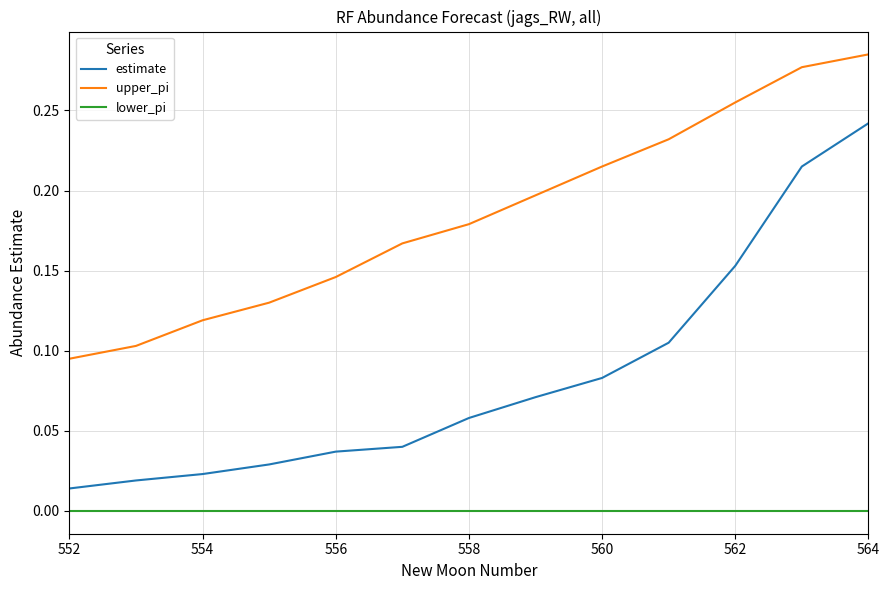

What are all the series names shown in the legend?

estimate, upper_pi, lower_pi